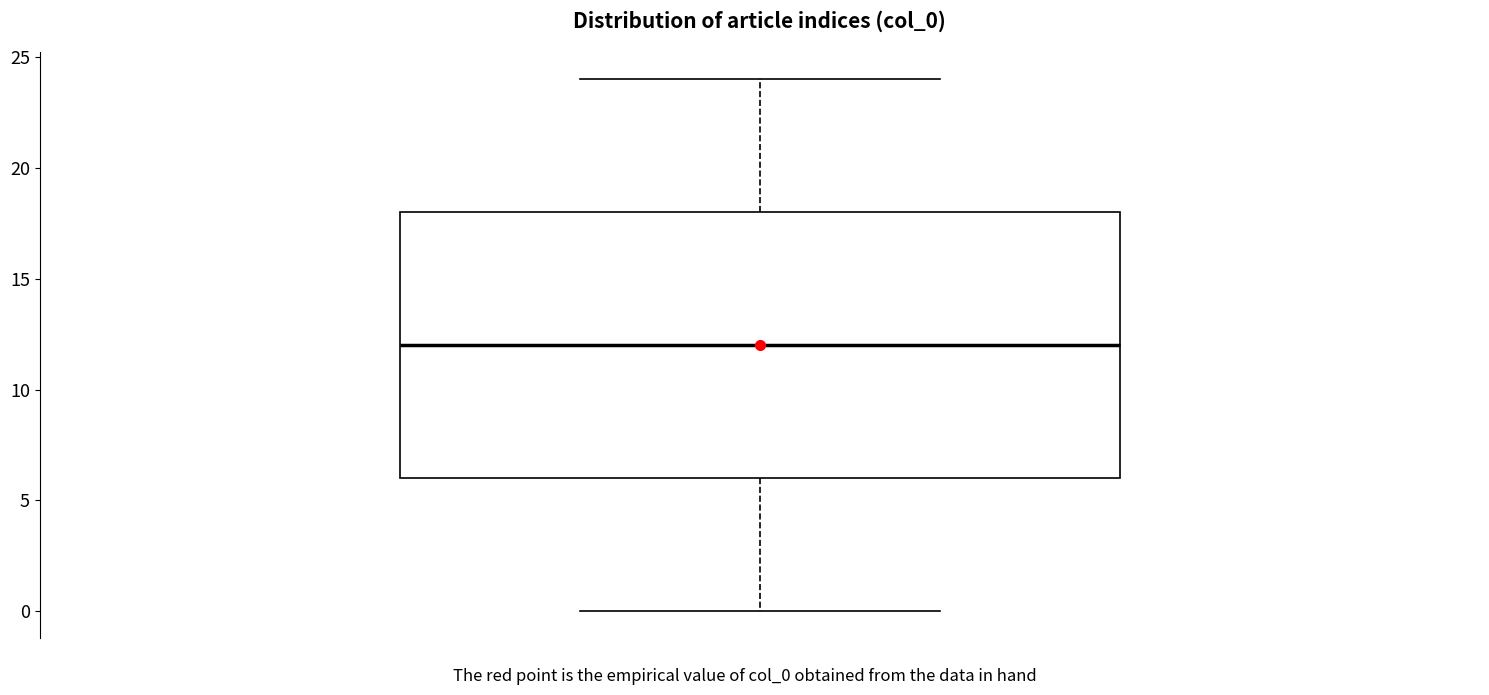

Read this box plot against the y-axis: the position of the median line, the range covered by the box, and the ends of both whiskers. The values are not printed on the chart, so give them approximately, as read against the axis.

median 12, box 6 to 18, whiskers 0 to 24